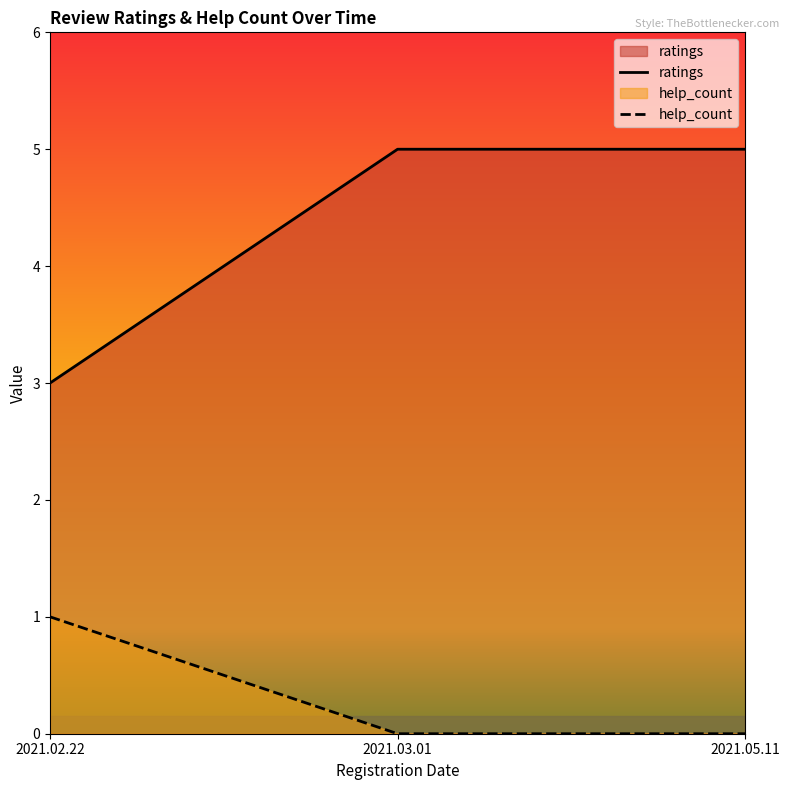

How many lines are shown in the chart?

2